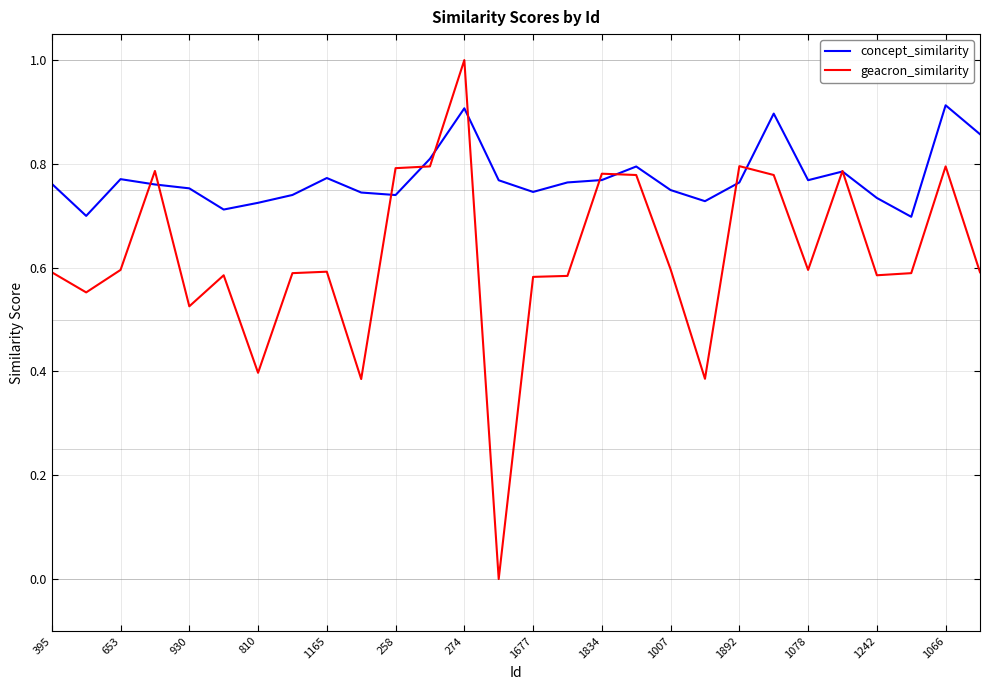

In concept_similarity, how many points are higher than both neighbors (excluding endpoints)?

7